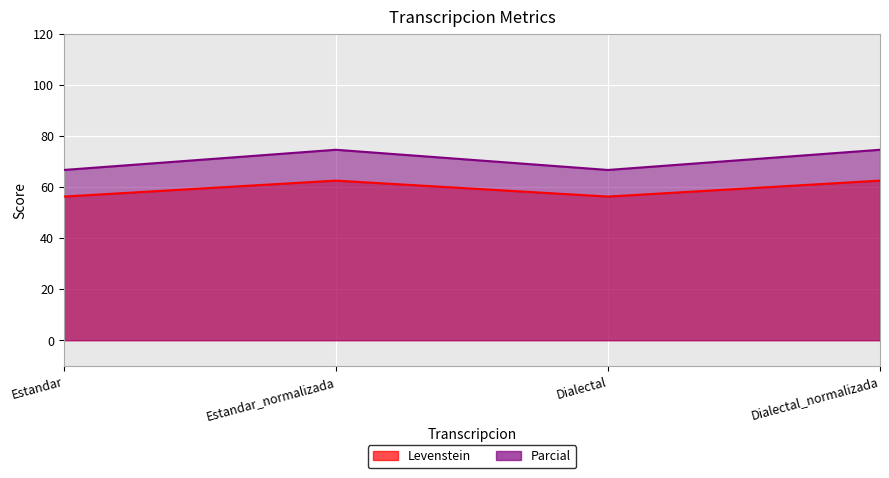

Which category has the highest value in the Levenstein series?

Estandar_normalizada